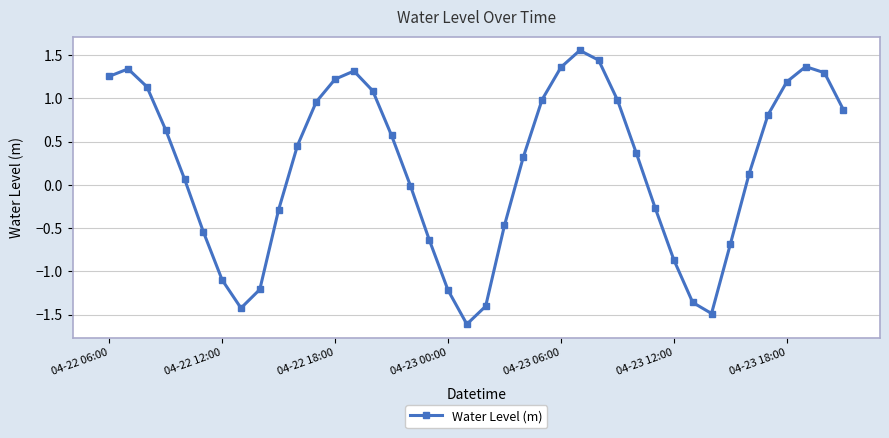

Does the chart have visible grid lines?

Yes